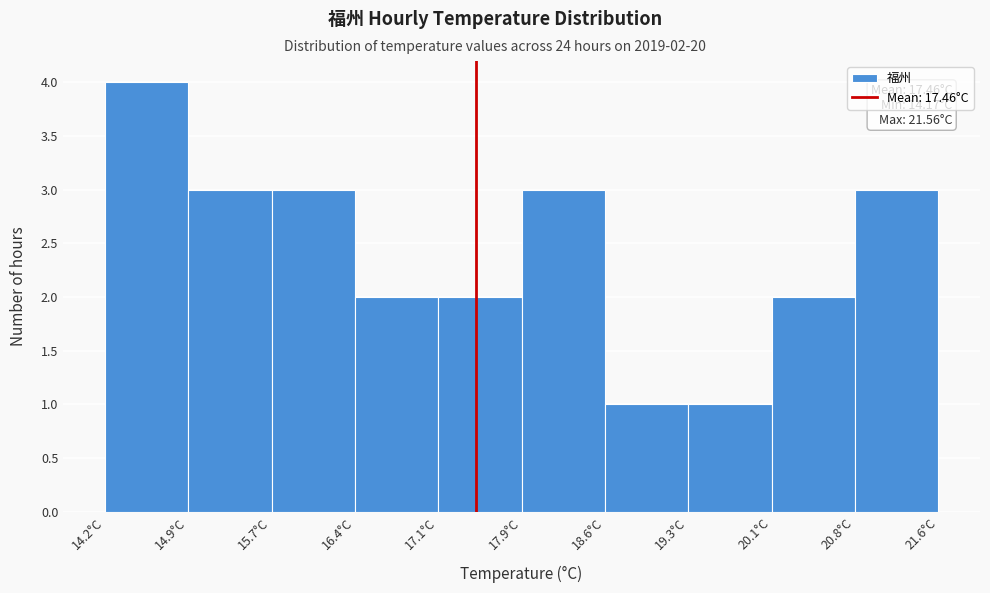

Over which range of the x-axis is the bar tallest?

14.2 to 14.9